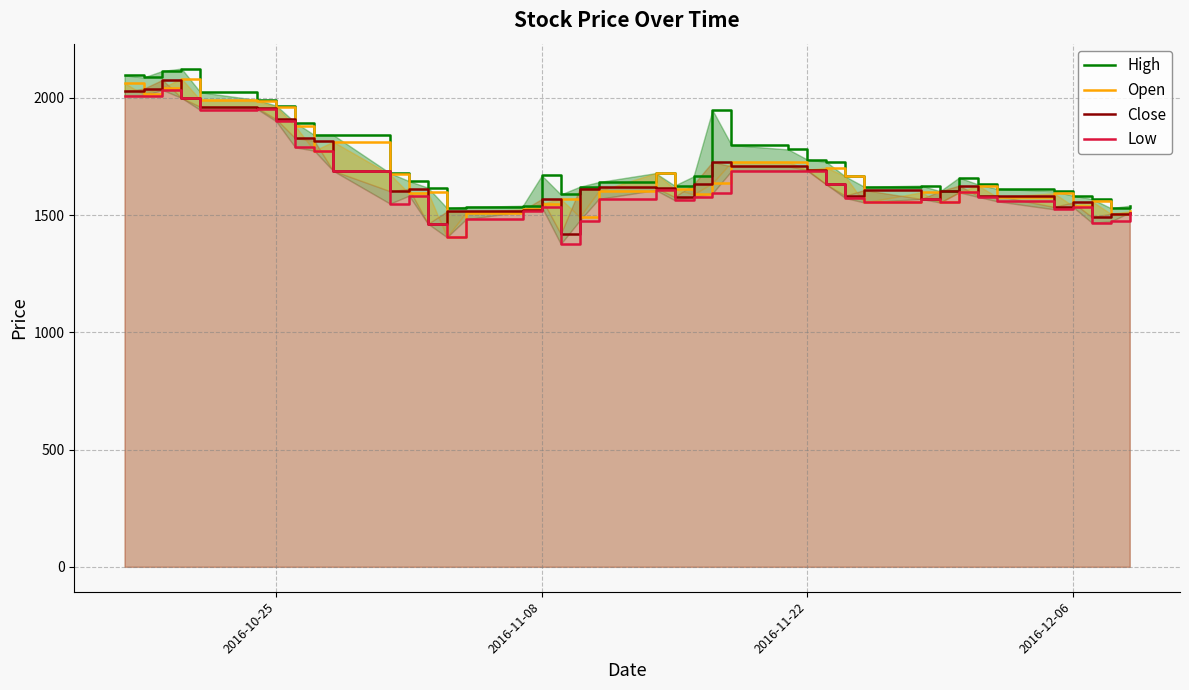

How many series are shown in this chart?

4